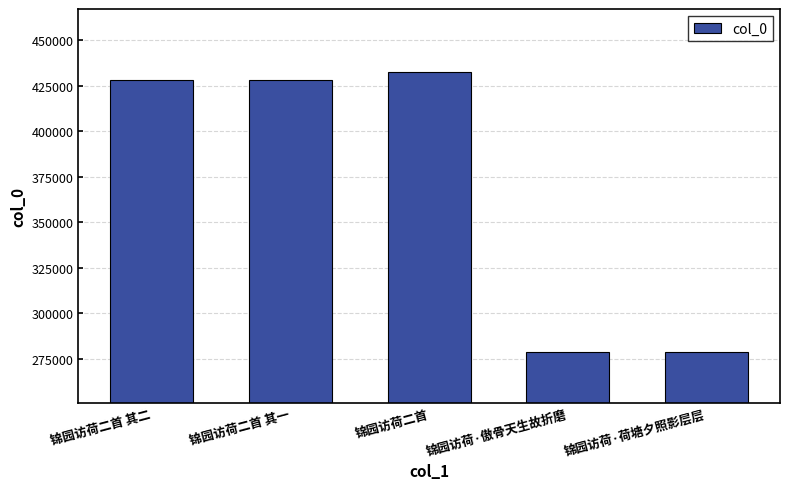

Approximately how many times larger is the value at 锦园访荷·傲骨天生故折磨 compared to 锦园访荷二首 其二?

0.7